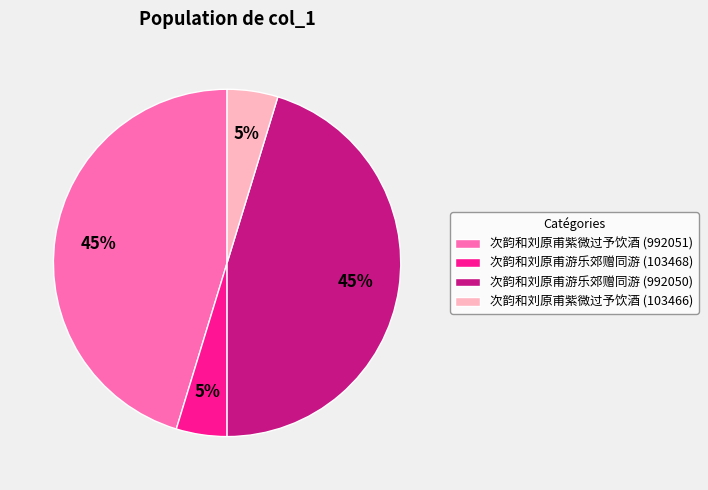

Which has a higher value, 次韵和刘原甫紫微过予饮酒 (103466) or 次韵和刘原甫紫微过予饮酒 (992051)?

次韵和刘原甫紫微过予饮酒 (992051)